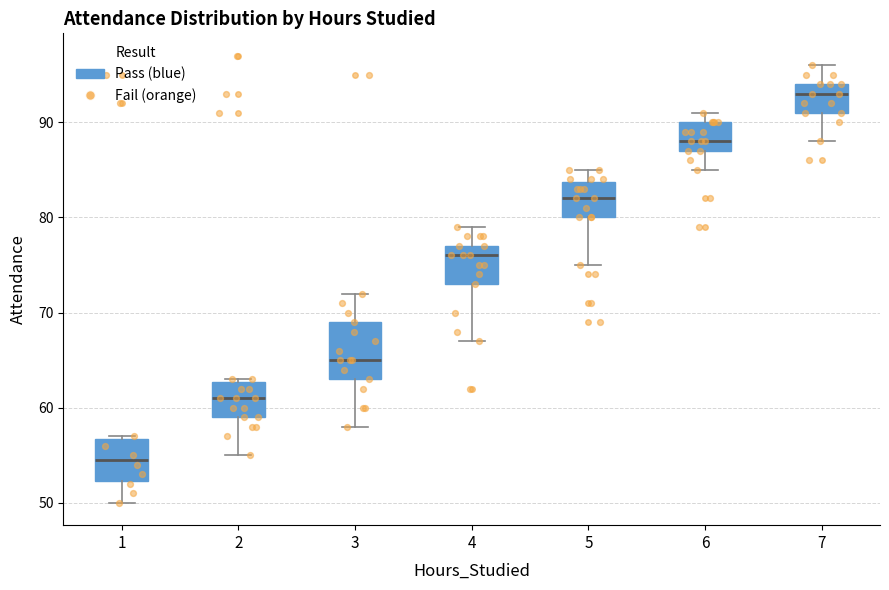

Reading left to right, read every box against the y-axis: the position of its median line, the range the box covers, and the ends of its whiskers. The values are not printed on the chart, so give them approximately, as read against the axis.

1: median 55, box 52 to 57, whiskers 50 to 57
2: median 61, box 59 to 63, whiskers 55 to 63
3: median 65, box 63 to 69, whiskers 58 to 72
4: median 76, box 73 to 77, whiskers 67 to 79
5: median 82, box 80 to 84, whiskers 75 to 85
6: median 88, box 87 to 90, whiskers 85 to 91
7: median 93, box 91 to 94, whiskers 88 to 96